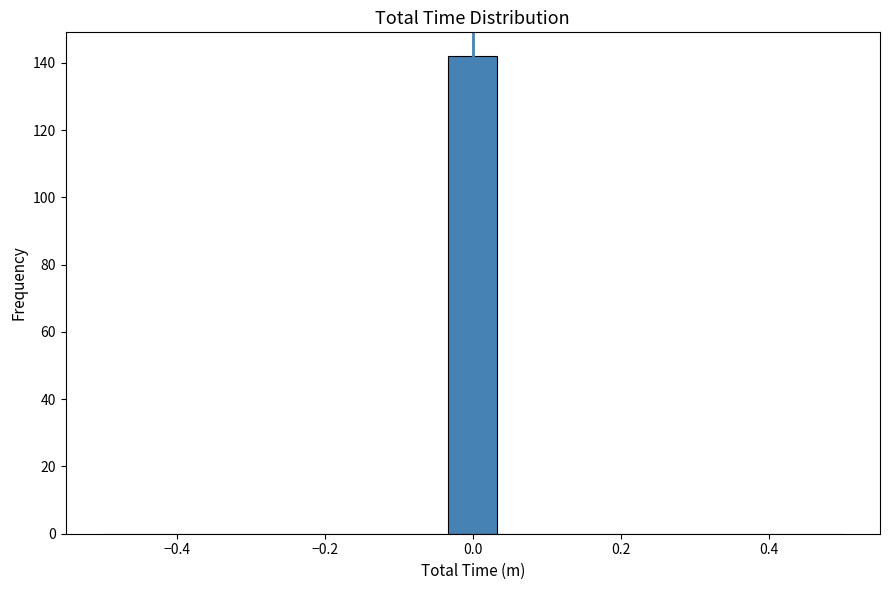

Read against the x-axis, roughly where is the centre of the tallest bar?

0.00